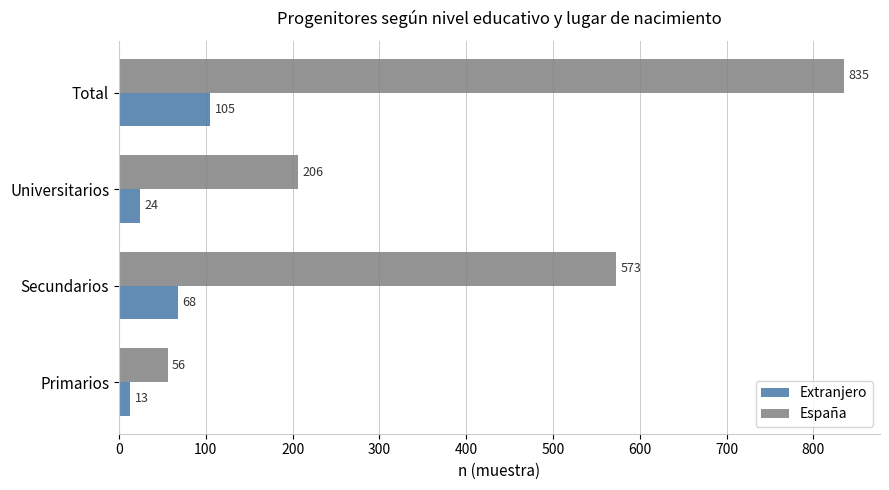

Where is España nearest to the value 445?

Secundarios